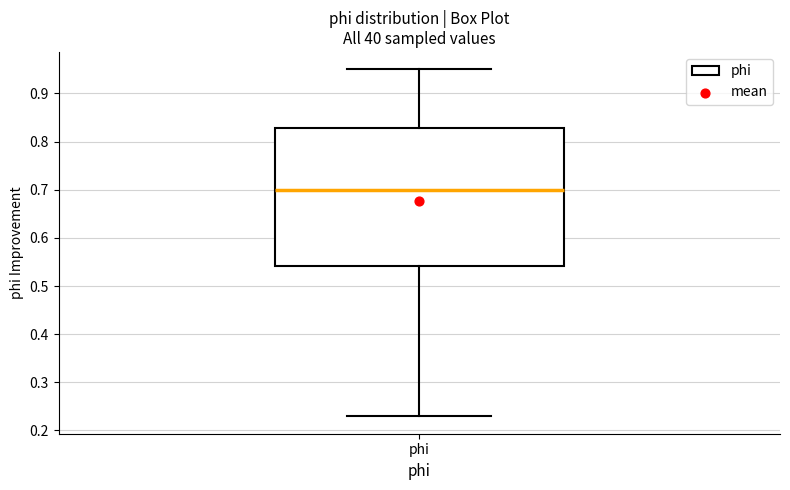

Where is the lower edge of the box for phi on the y-axis? The values are not printed on the chart, so give them approximately, as read against the axis.

0.54